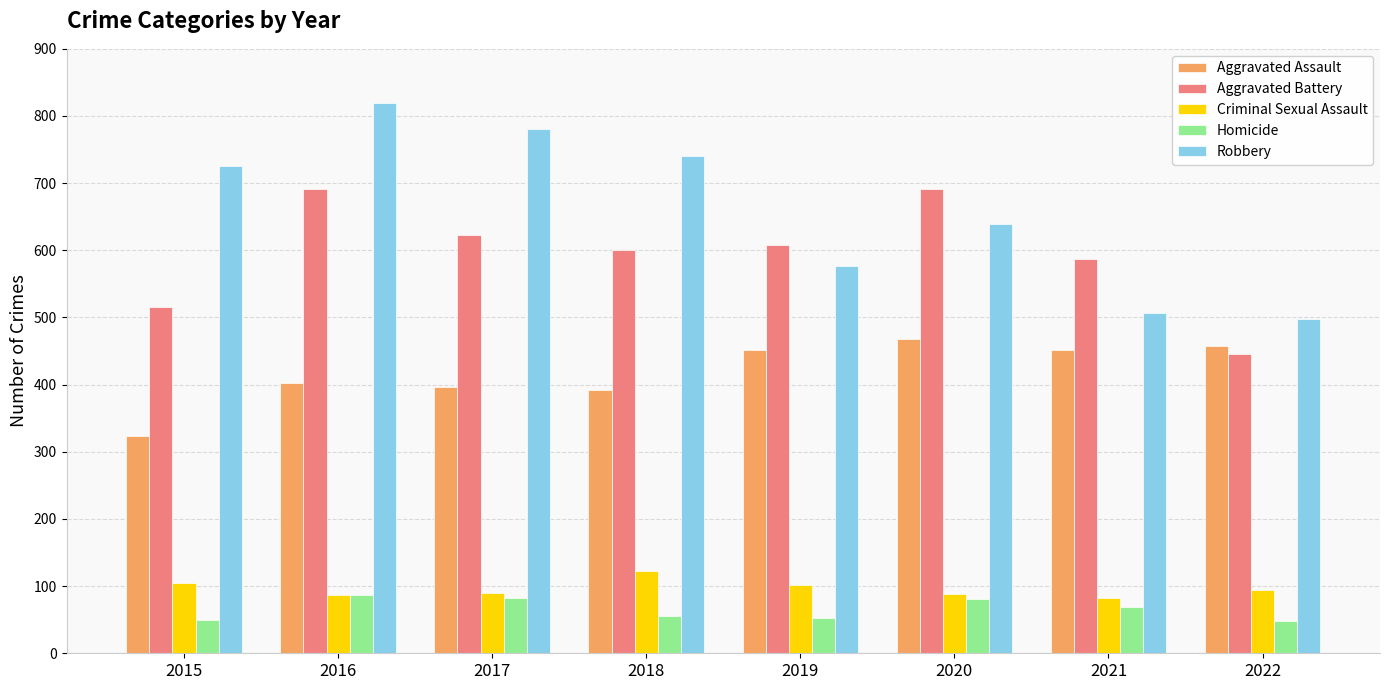

Which category has the lowest value in the Aggravated Assault series?

2015